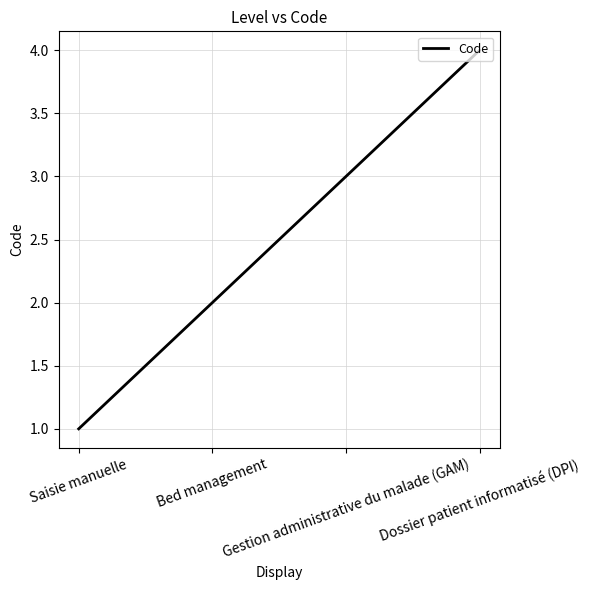

How many series are shown in this chart?

1